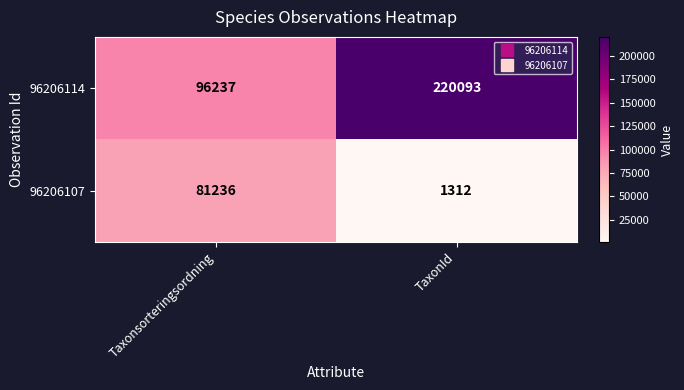

How many categories are shown in the chart?

2